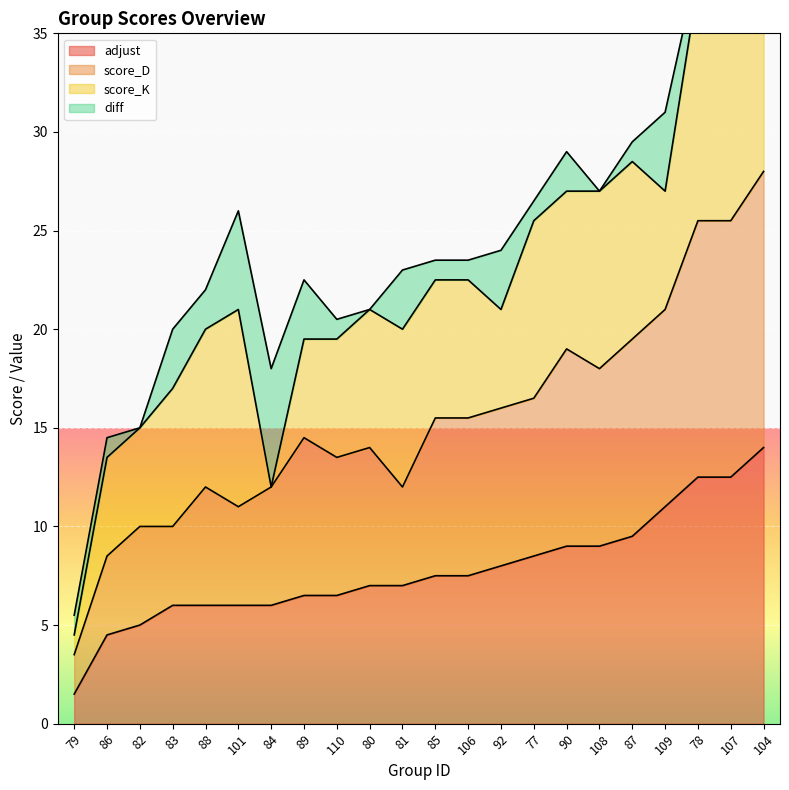

Is it true that adjust equals 9.6 at 101?

False